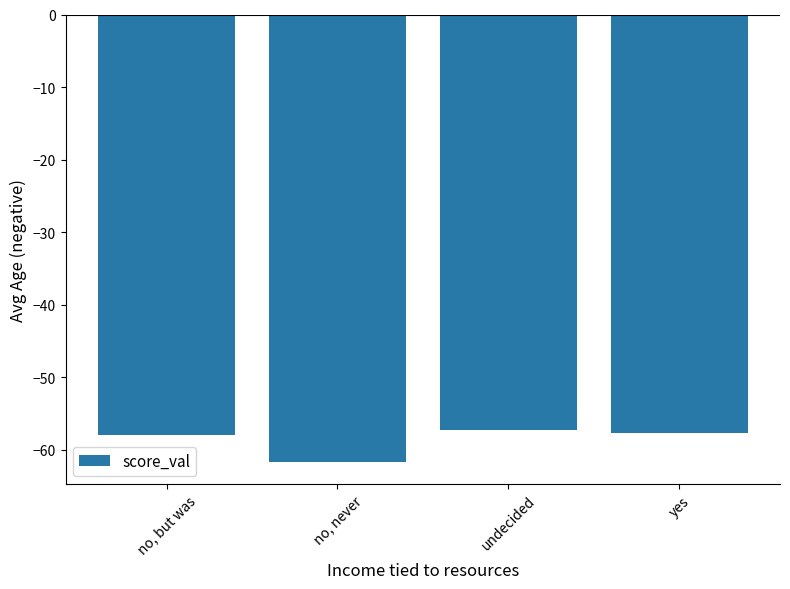

Are the bars horizontal?

No